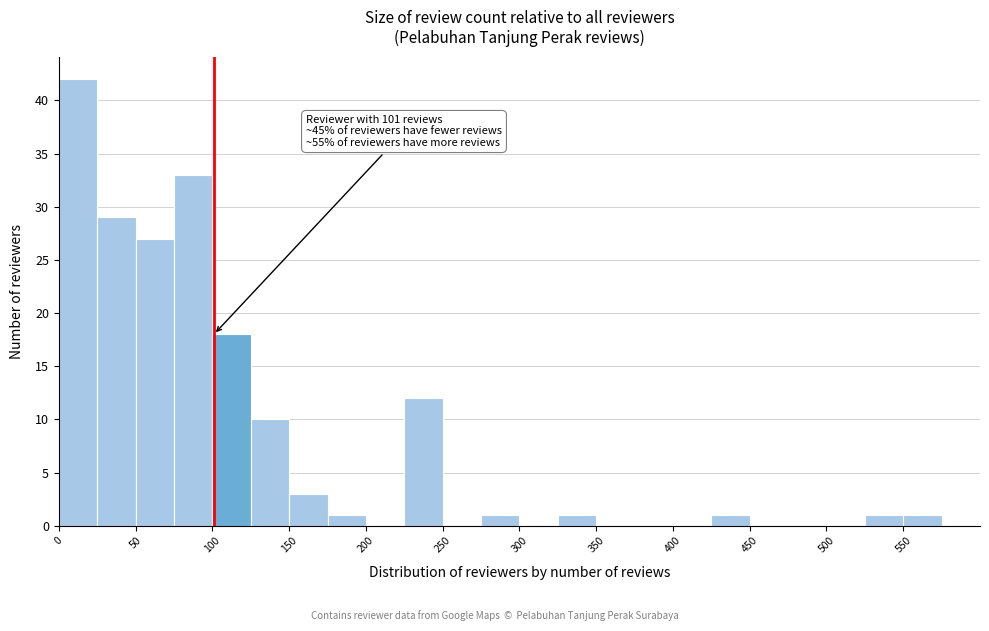

Which range on the x-axis has the tallest bar?

0 to 25